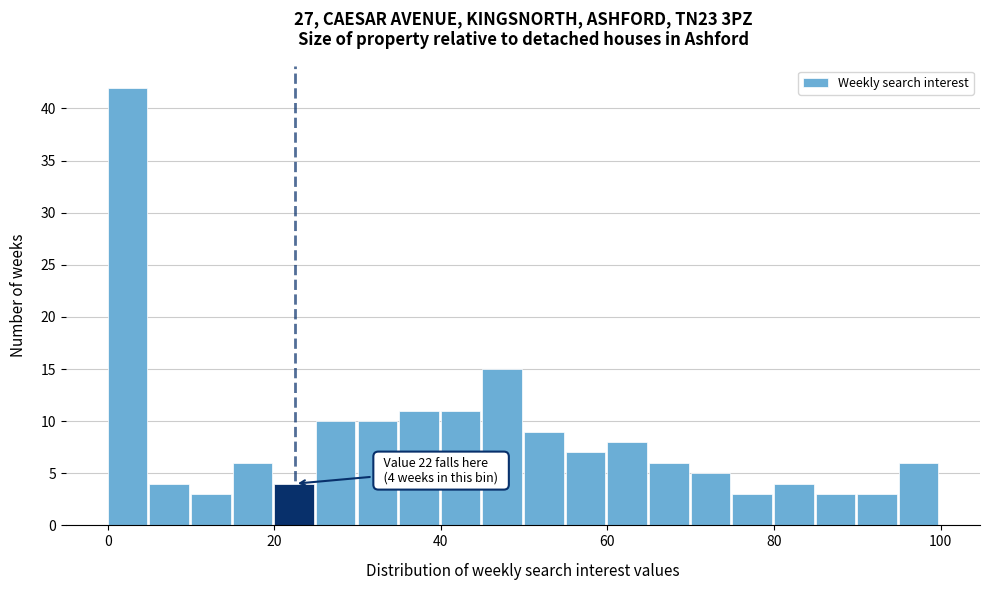

Read against the x-axis, roughly where is the centre of the tallest bar?

2